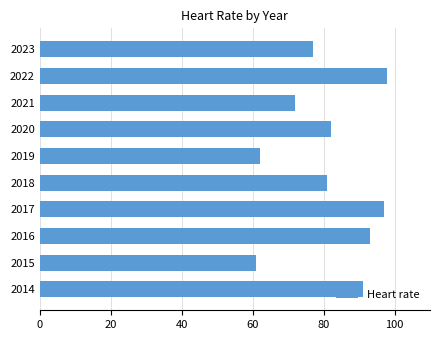

True or false: the data shows 77 at 2023.

True